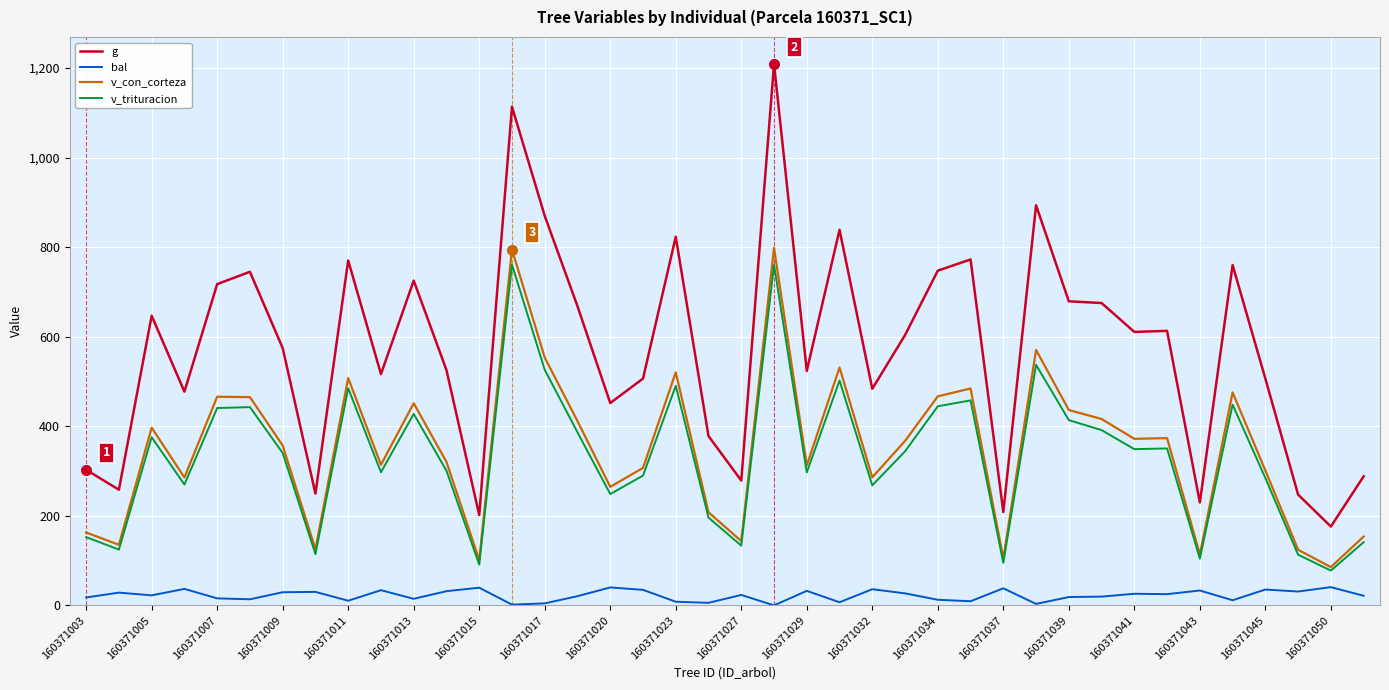

Which series has the largest total across all categories?

g